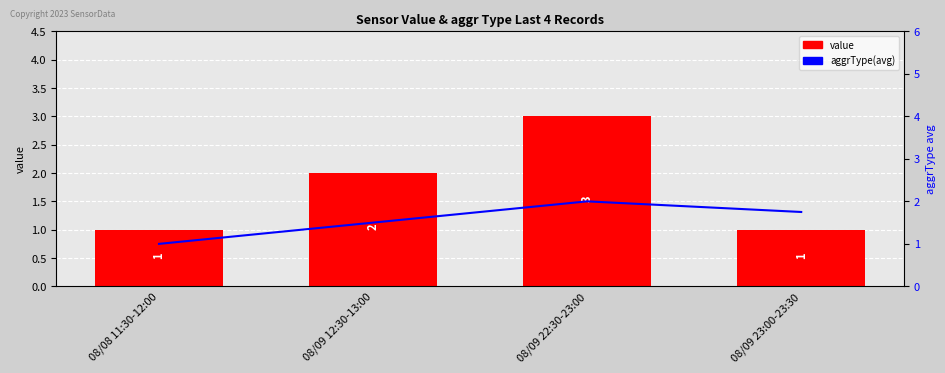

How many groups of bars are there?

4